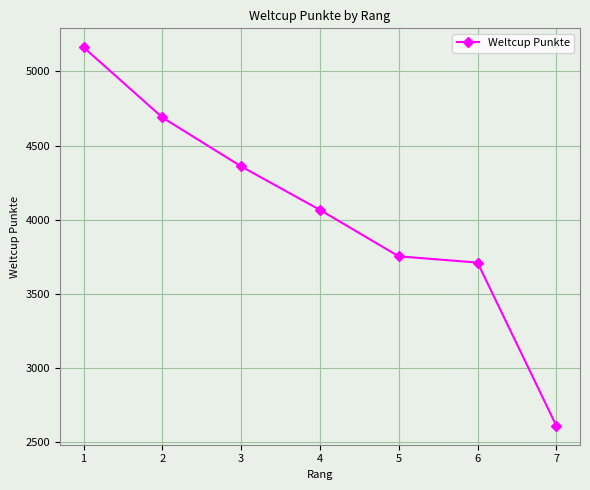

Does the chart display data point markers on the line(s)?

Yes